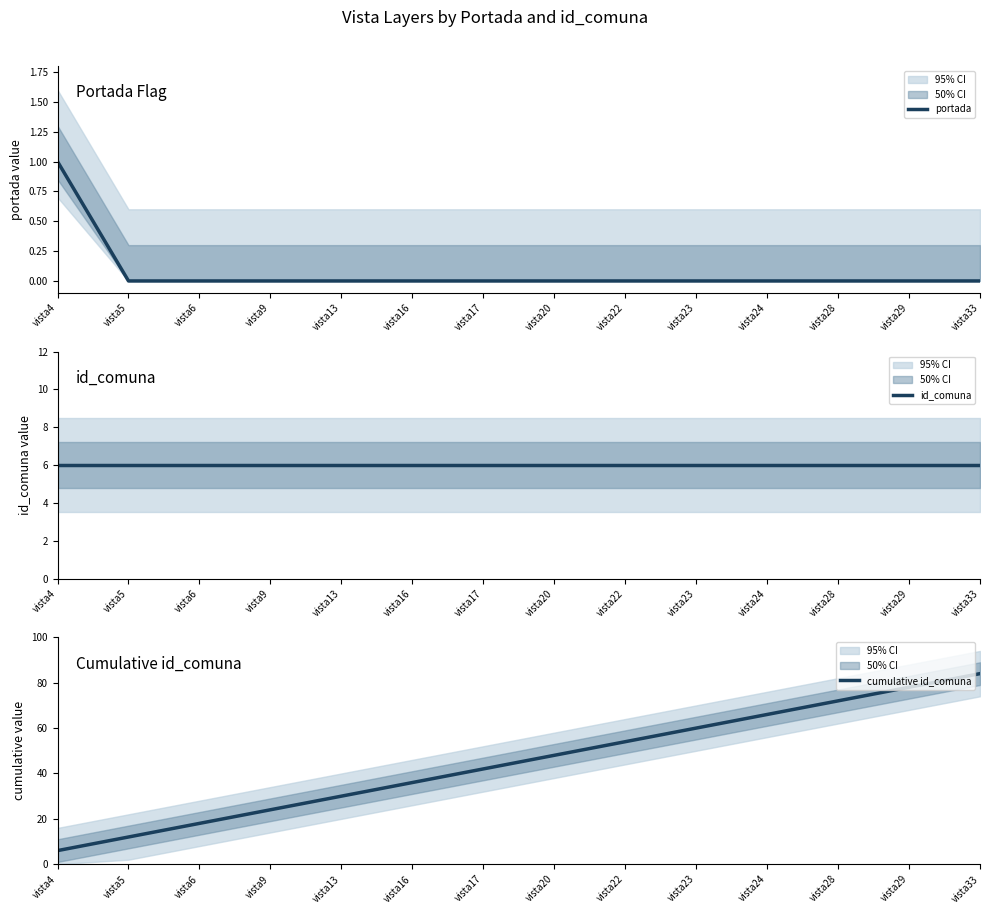

Rank the series by their maximum value, from lowest to highest.

portada, id_comuna, cumulative id_comuna